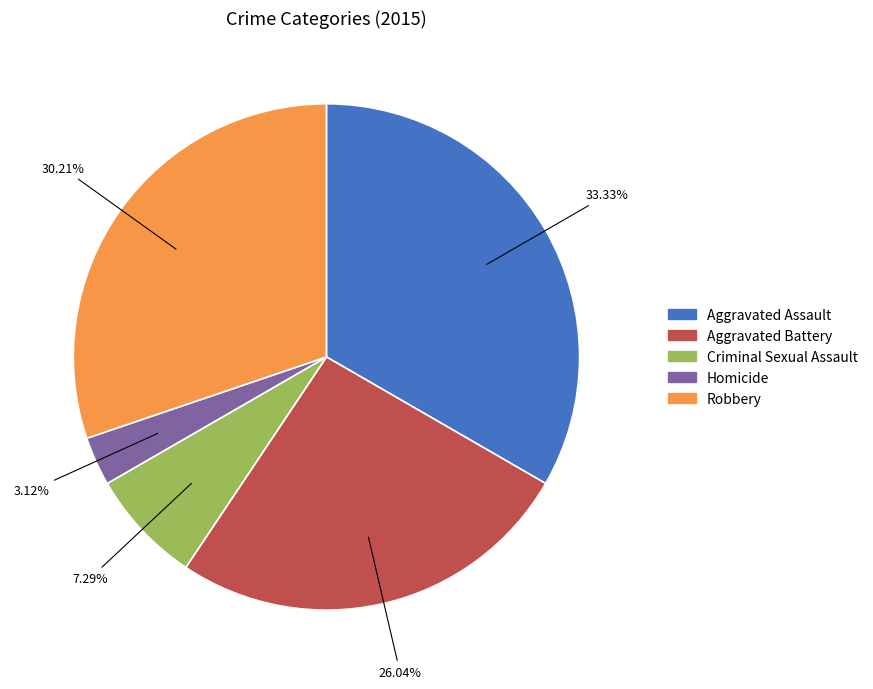

Which category has the smallest portion of the pie?

Homicide